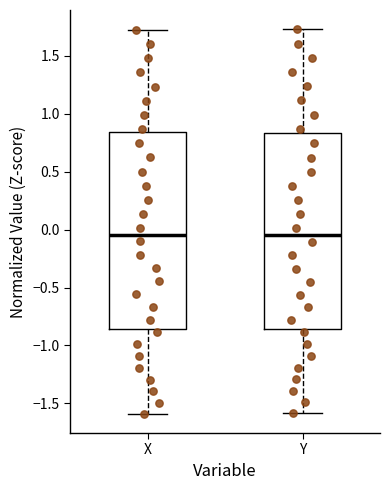

Reading left to right, transcribe this box plot: for each box, give where its median line is, the range the box spans, and where its two whiskers end, as read against the y-axis. The values are not printed on the chart, so give them approximately, as read against the axis.

X: median -0.05, box -0.85 to 0.85, whiskers -1.60 to 1.70
Y: median -0.05, box -0.85 to 0.85, whiskers -1.60 to 1.75